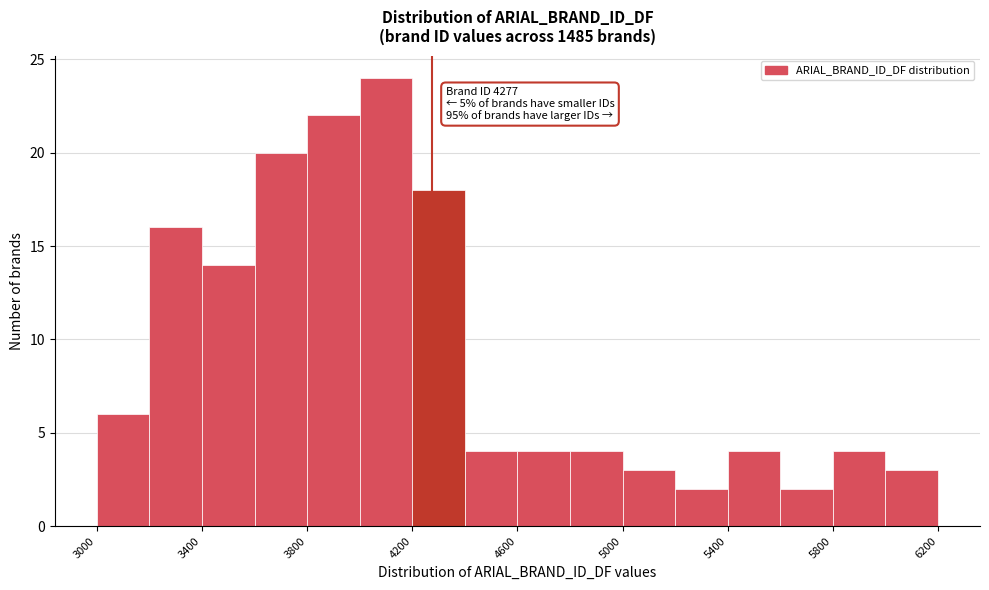

Which range on the x-axis has the tallest bar?

4000 to 4200